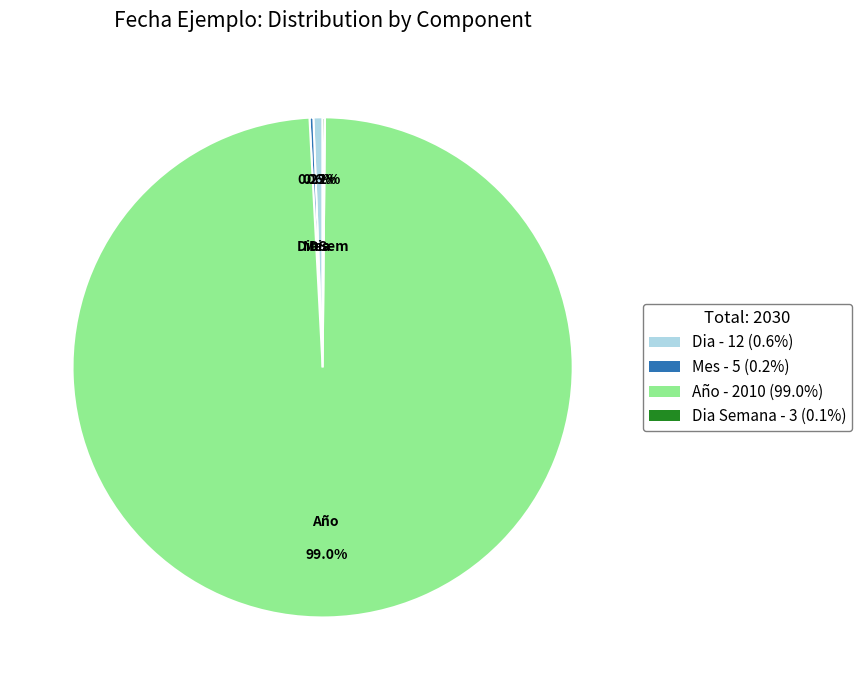

Is there any slice that represents more than half of the pie?

Yes